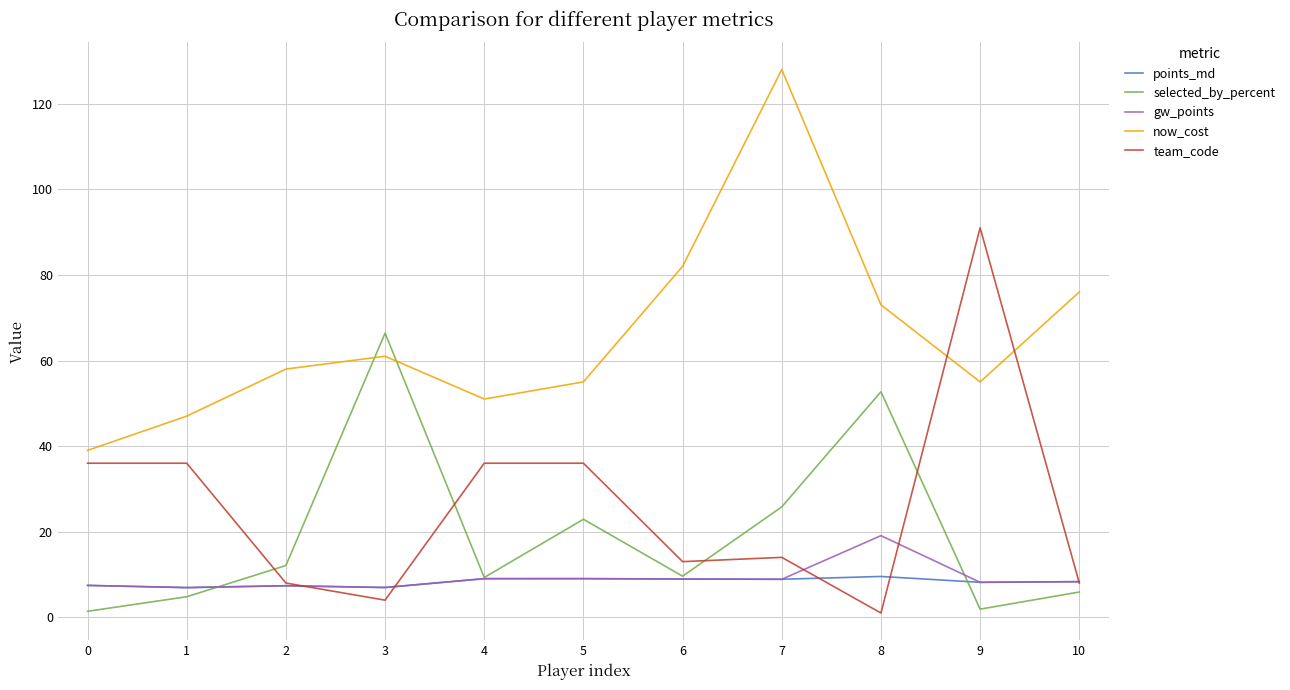

What is the maximum value for team_code?

91.0